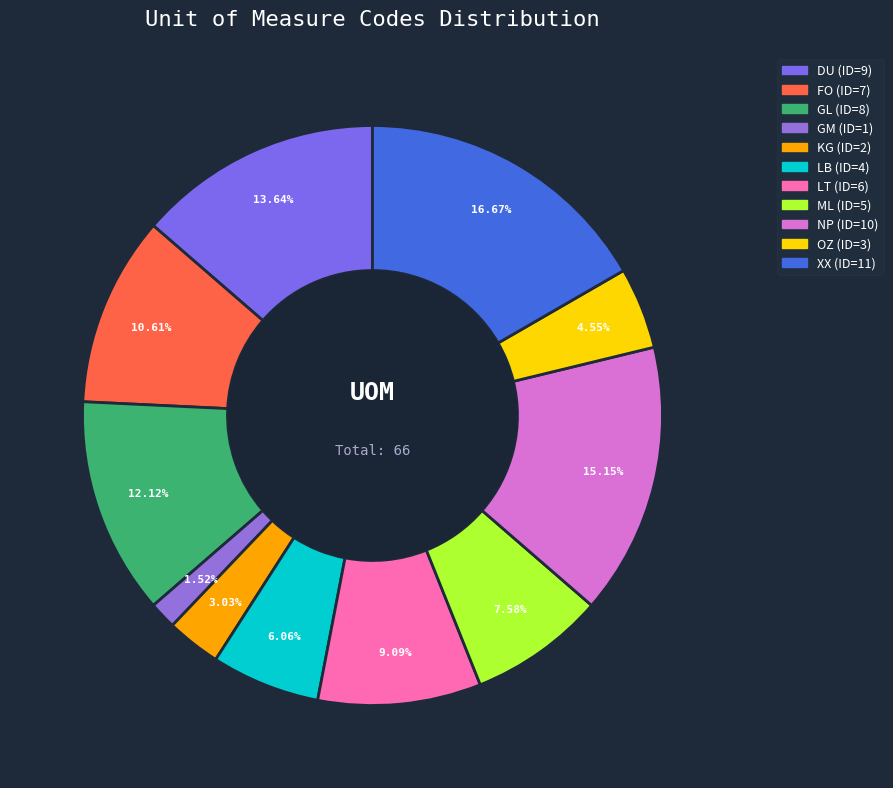

Does any single category account for the majority?

No